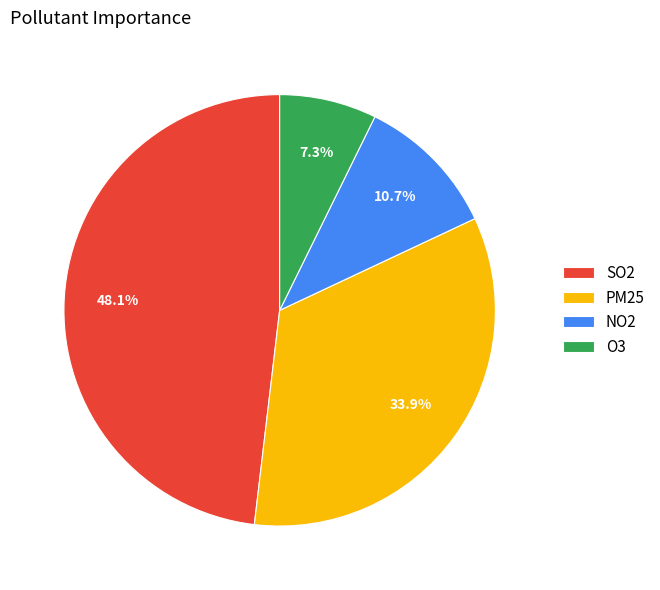

Rank the categories by value from lowest to highest.

O3, NO2, PM25, SO2